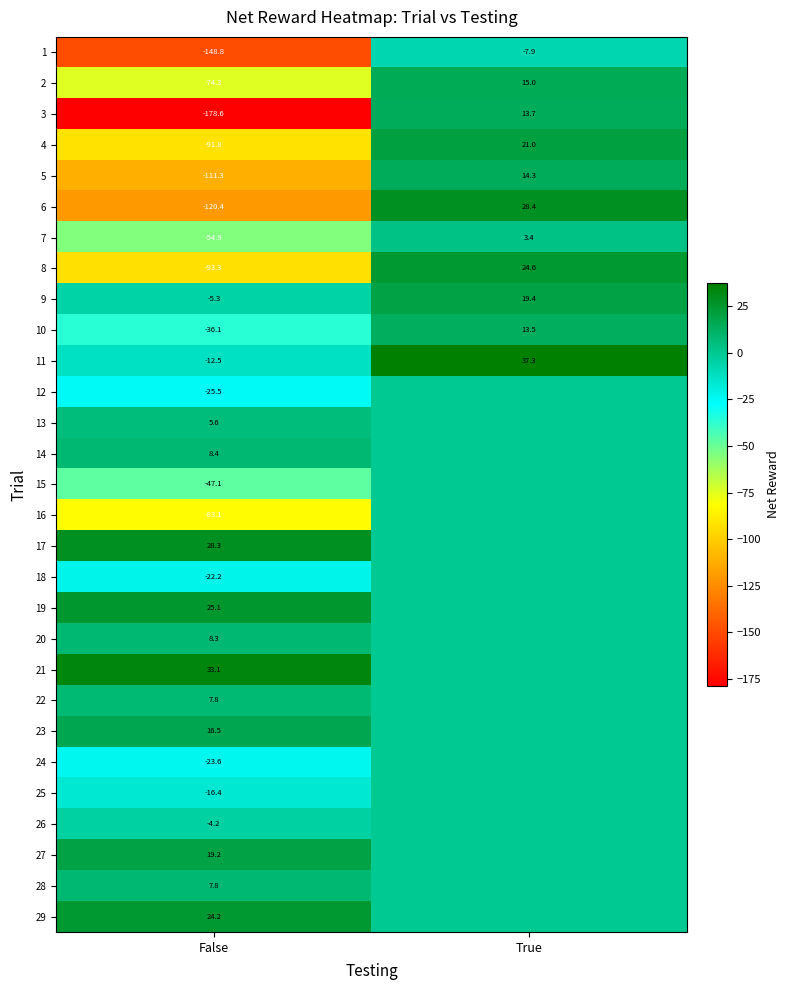

The value of 24 at False is -6.8. True or false?

False